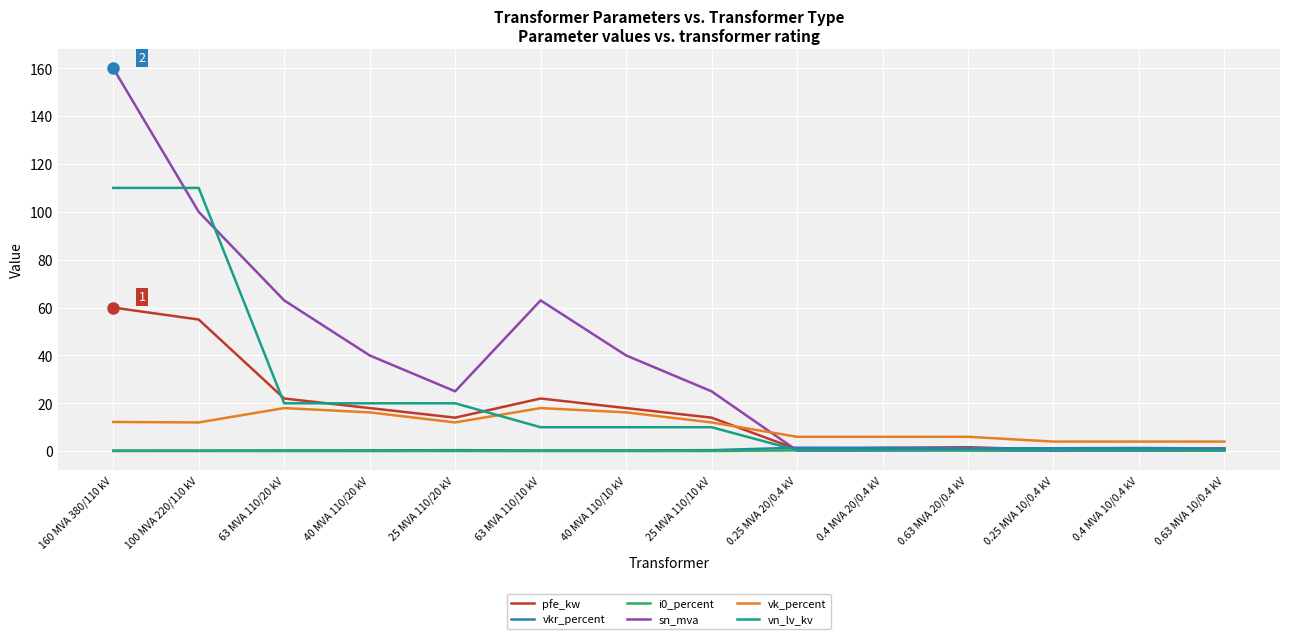

At how many categories does at least one series exceed 106?

2